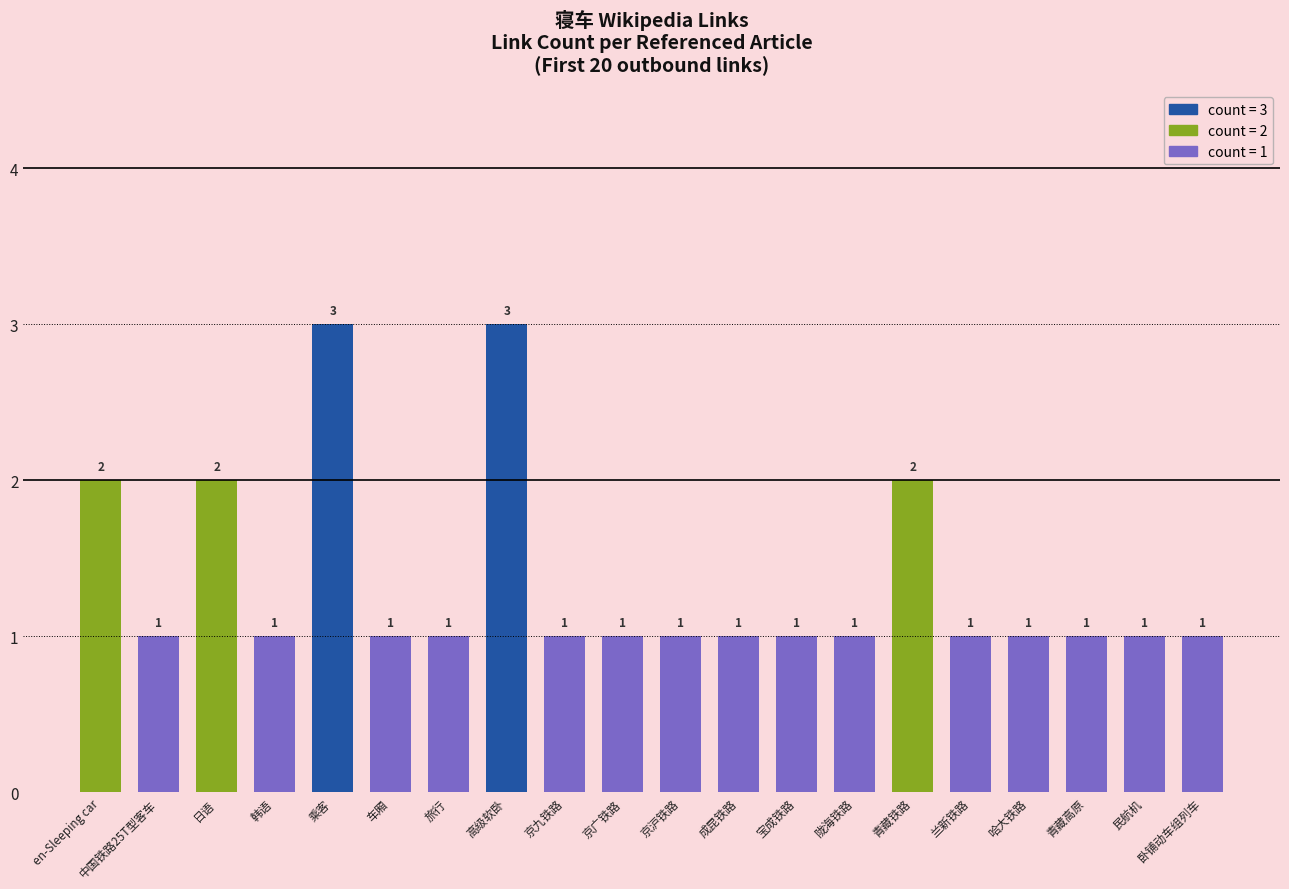

What is the greatest value displayed?

3